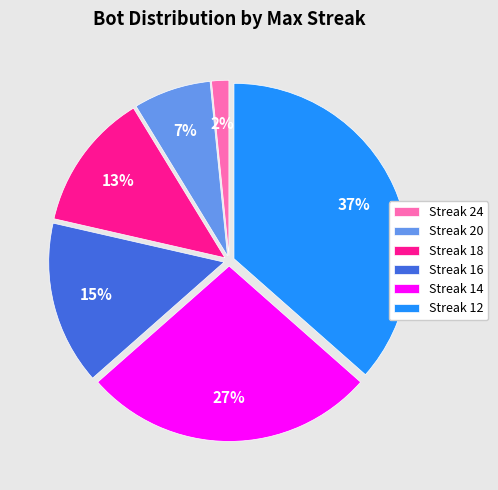

Which category has the biggest portion of the pie?

Streak 12